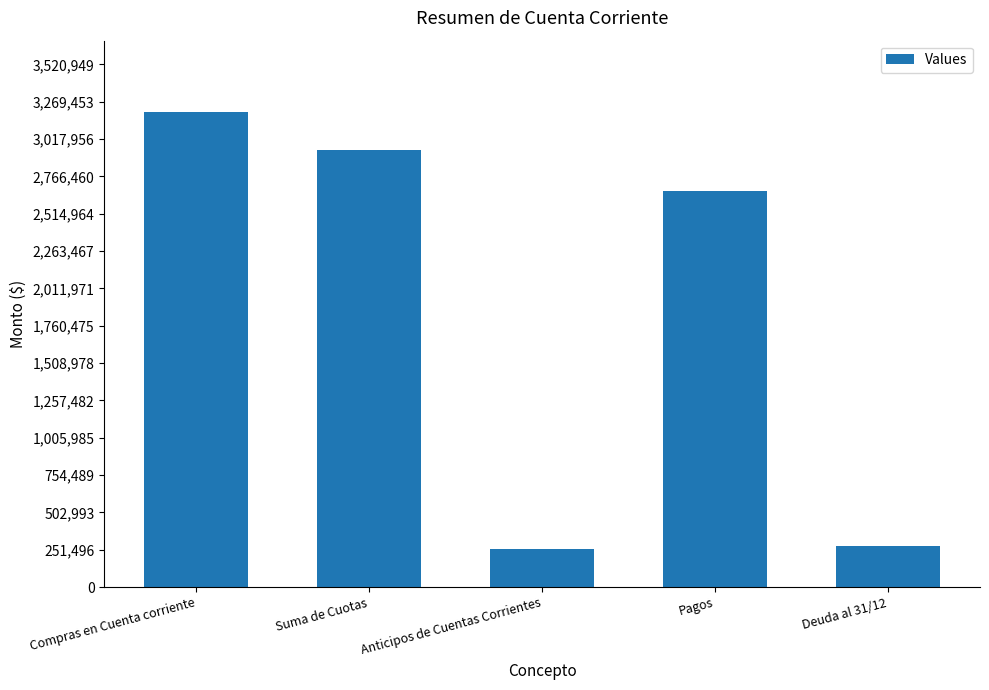

Read the value at Suma de Cuotas.

2946270.9